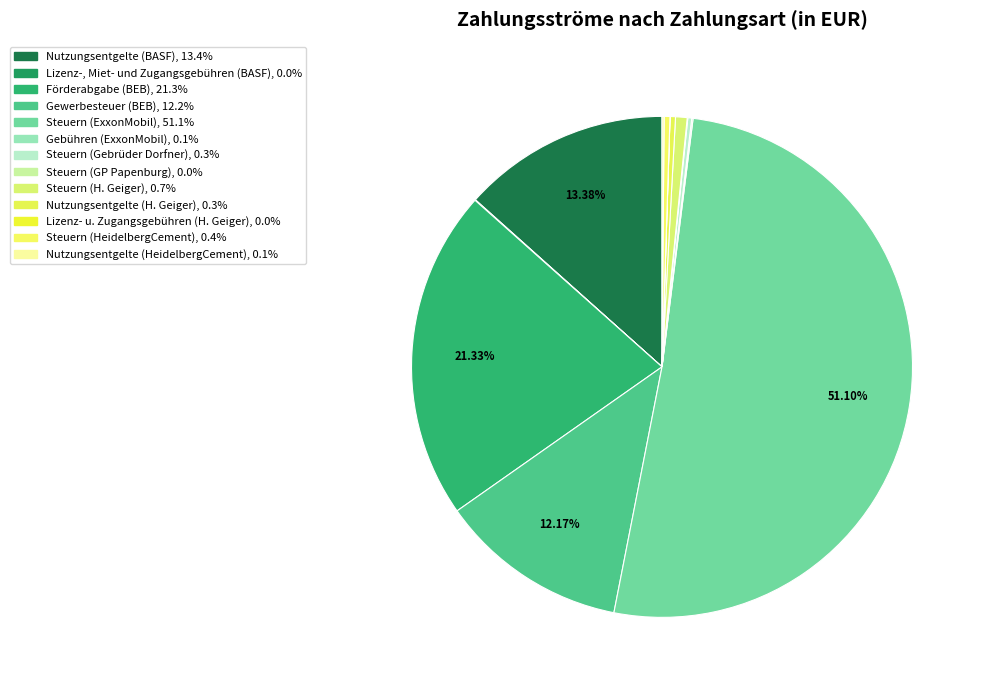

What percentage is NOT represented by Lizenz-, Miet- und Zugangsgebühren (BASF)?

100.0%